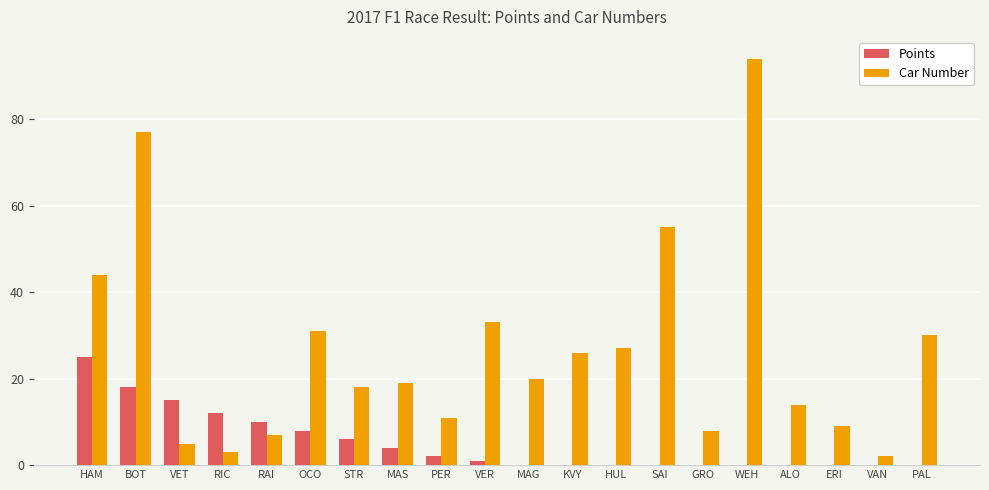

Reading right to left, list all the values displayed in this chart.

Points: PAL=0	VAN=0	ERI=0	ALO=0	WEH=0	GRO=0	SAI=0	HUL=0	KVY=0	MAG=0	VER=1	PER=2	MAS=4	STR=6	OCO=8	RAI=10	RIC=12	VET=15	BOT=18	HAM=25
Car Number: PAL=30	VAN=2	ERI=9	ALO=14	WEH=94	GRO=8	SAI=55	HUL=27	KVY=26	MAG=20	VER=33	PER=11	MAS=19	STR=18	OCO=31	RAI=7	RIC=3	VET=5	BOT=77	HAM=44